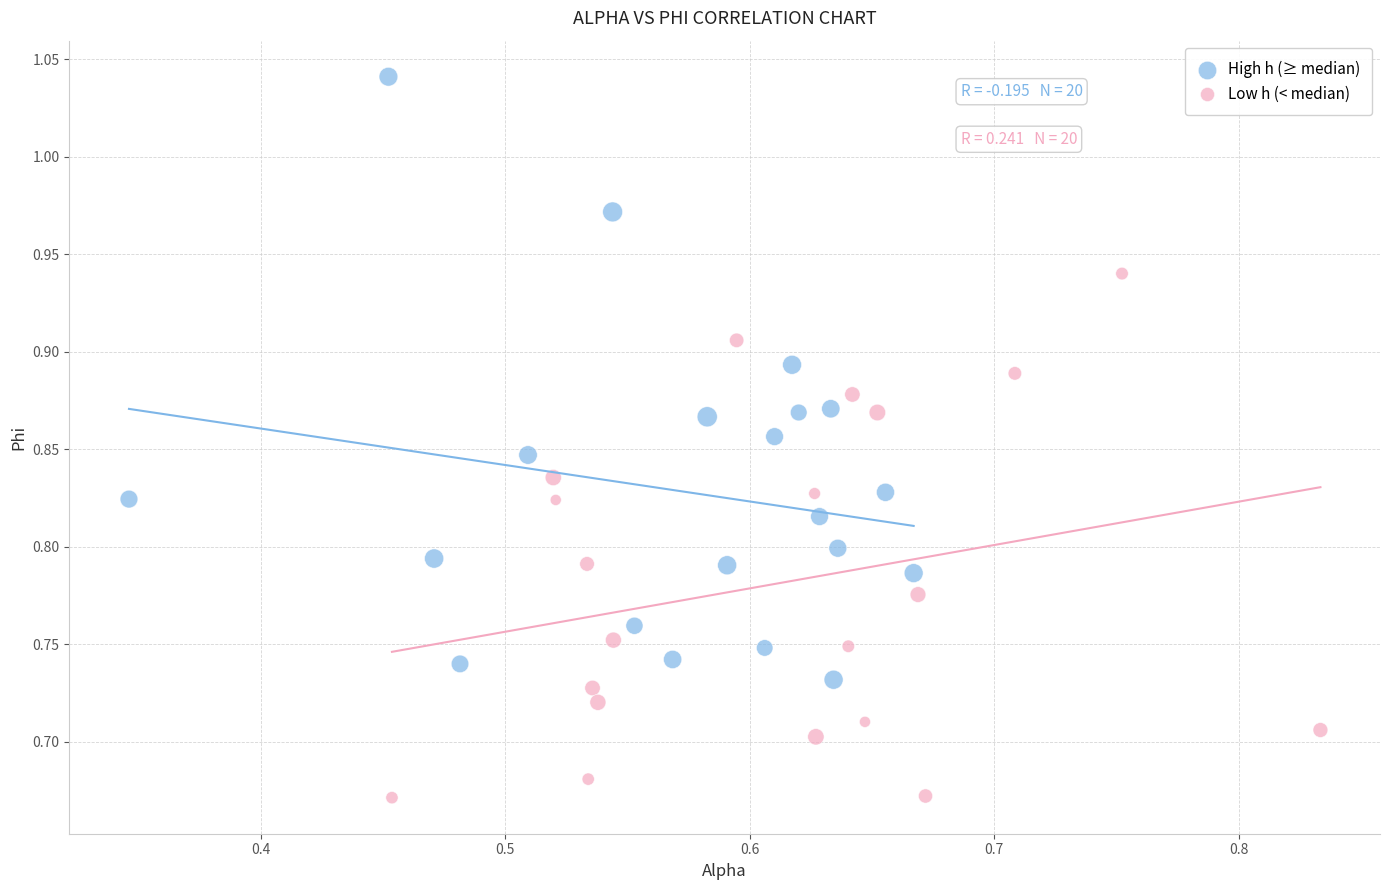

Which series has the largest Y range (max minus min)?

High h (≥ median)